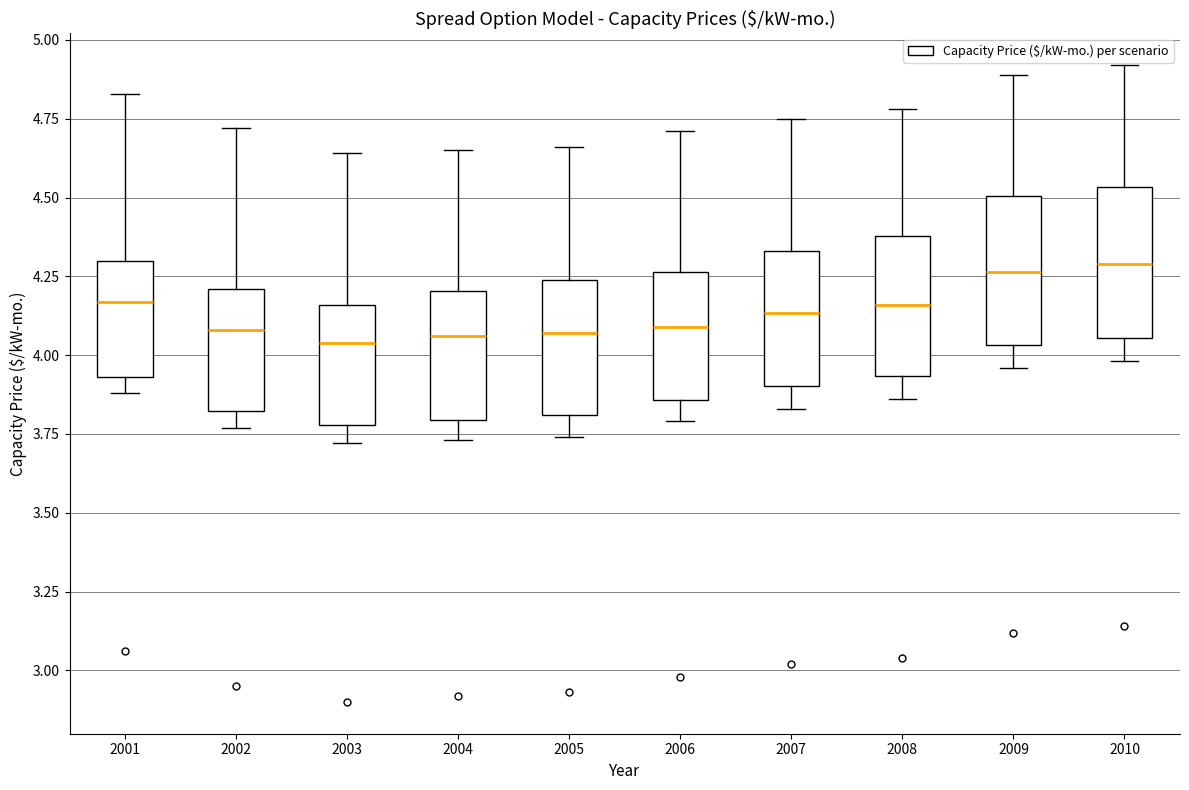

Reading left to right, transcribe this box plot: for each box, give where its median line is, the range the box spans, and where its two whiskers end, as read against the y-axis. The values are not printed on the chart, so give them approximately, as read against the axis.

2001: median 4.15, box 3.95 to 4.30, whiskers 3.90 to 4.85
2002: median 4.10, box 3.80 to 4.20, whiskers 3.75 to 4.70
2003: median 4.05, box 3.80 to 4.15, whiskers 3.70 to 4.65
2004: median 4.05, box 3.80 to 4.20, whiskers 3.75 to 4.65
2005: median 4.05, box 3.80 to 4.25, whiskers 3.75 to 4.65
2006: median 4.10, box 3.85 to 4.25, whiskers 3.80 to 4.70
2007: median 4.15, box 3.90 to 4.35, whiskers 3.85 to 4.75
2008: median 4.15, box 3.95 to 4.40, whiskers 3.85 to 4.80
2009: median 4.25, box 4.05 to 4.50, whiskers 3.95 to 4.90
2010: median 4.30, box 4.05 to 4.55, whiskers 4.00 to 4.90